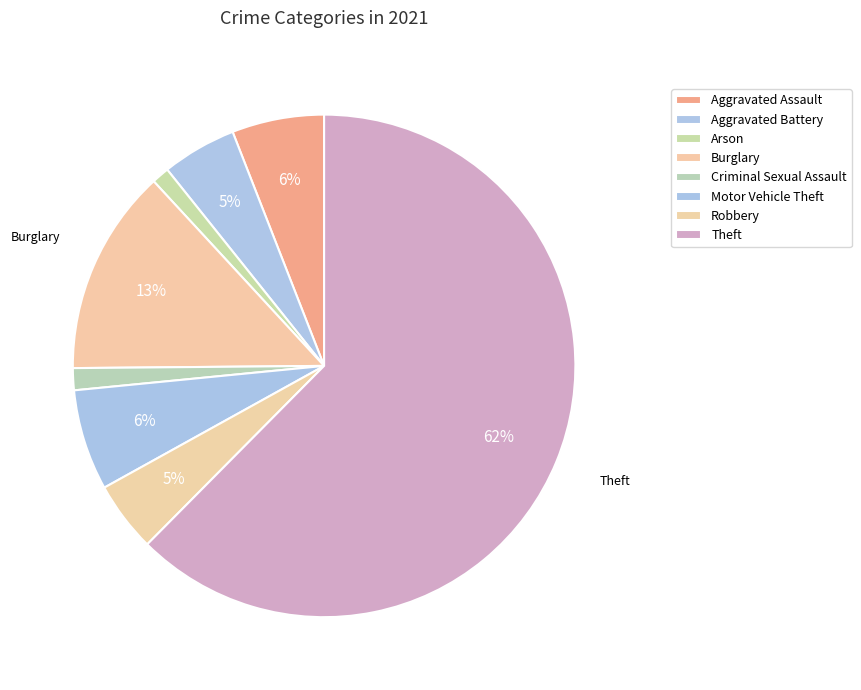

How many slices are in this pie chart?

8